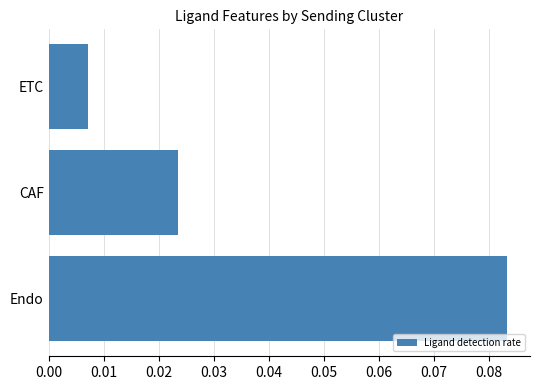

Rank the categories by value from highest to lowest.

Endo, CAF, ETC